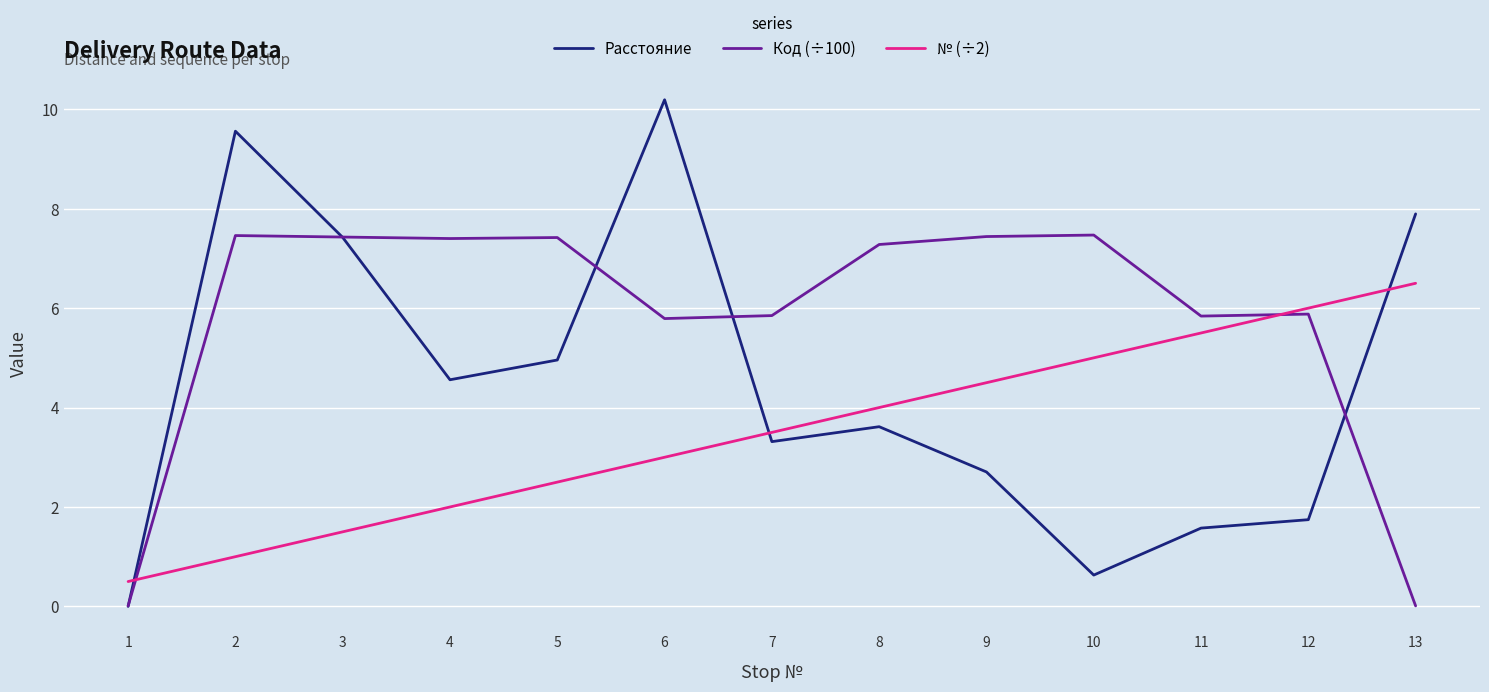

Between 4 and 8, which series saw the biggest shift?

№ (÷2)